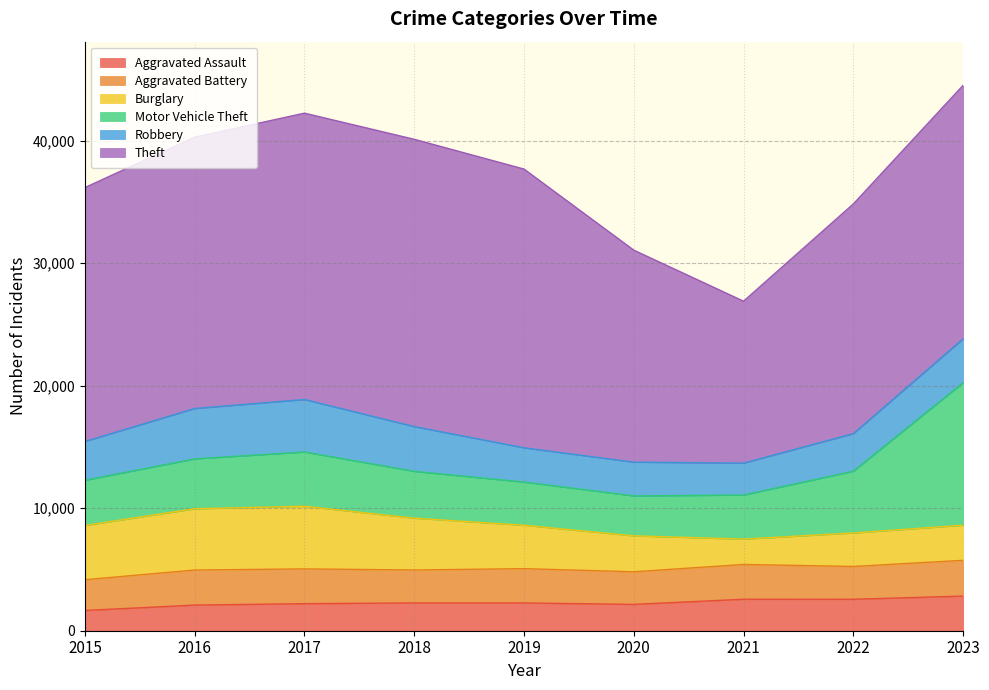

What is the maximum value shown in the chart?

23445